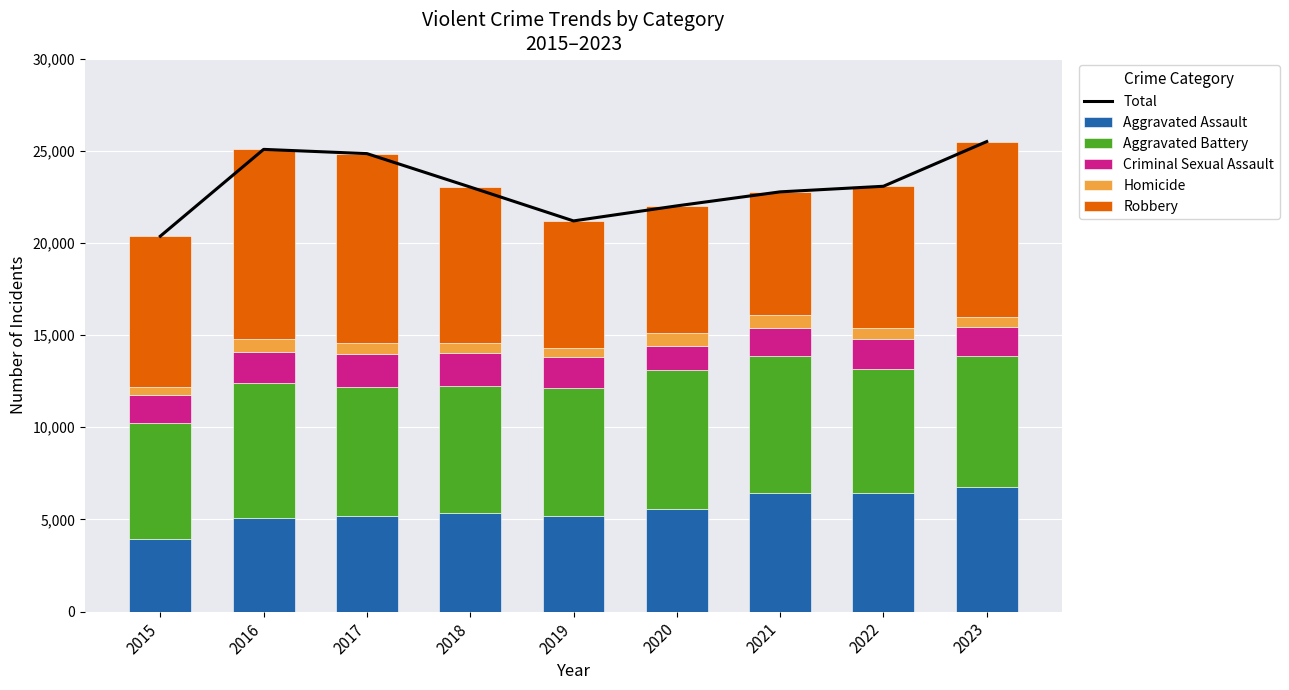

How many values in the Aggravated Assault series are below 5342?

4